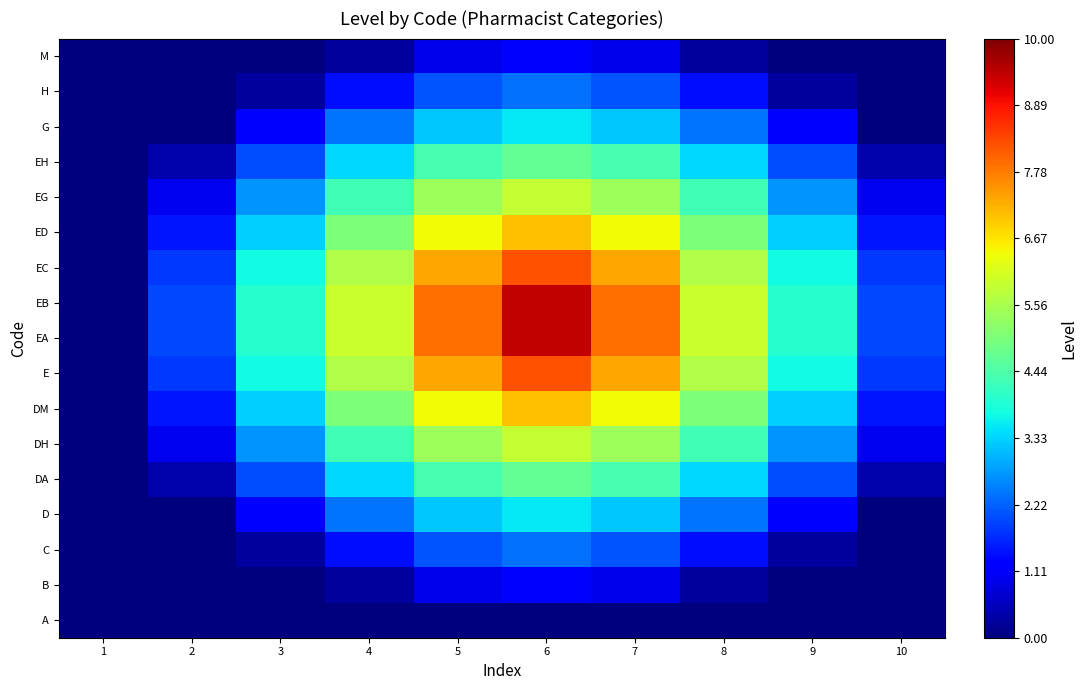

Which series has the largest total across all categories?

EA